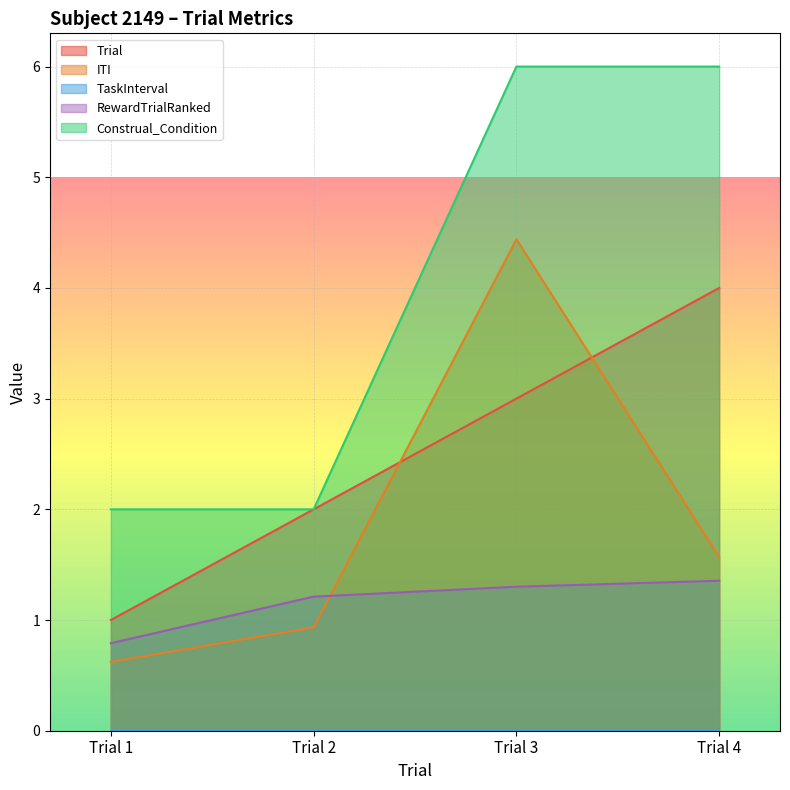

What is the value of the RewardTrialRanked point at the 3rd from the left?

1.3